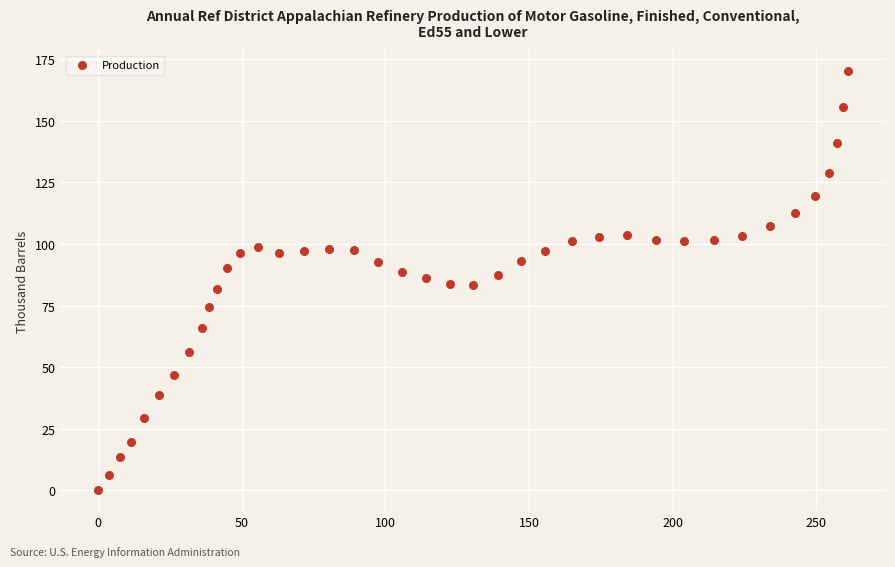

What is the range of Y values (max minus min)?

170.2